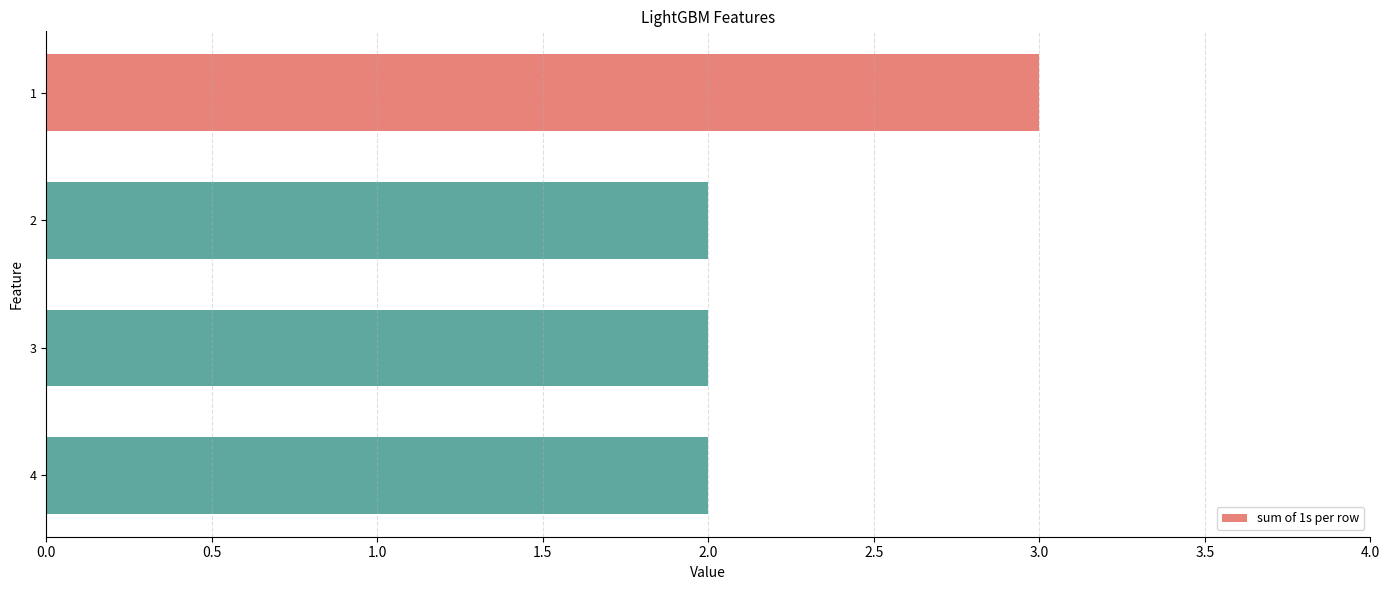

Reading top to bottom, transcribe all the data shown in this chart.

1=3	2=2	3=2	4=2